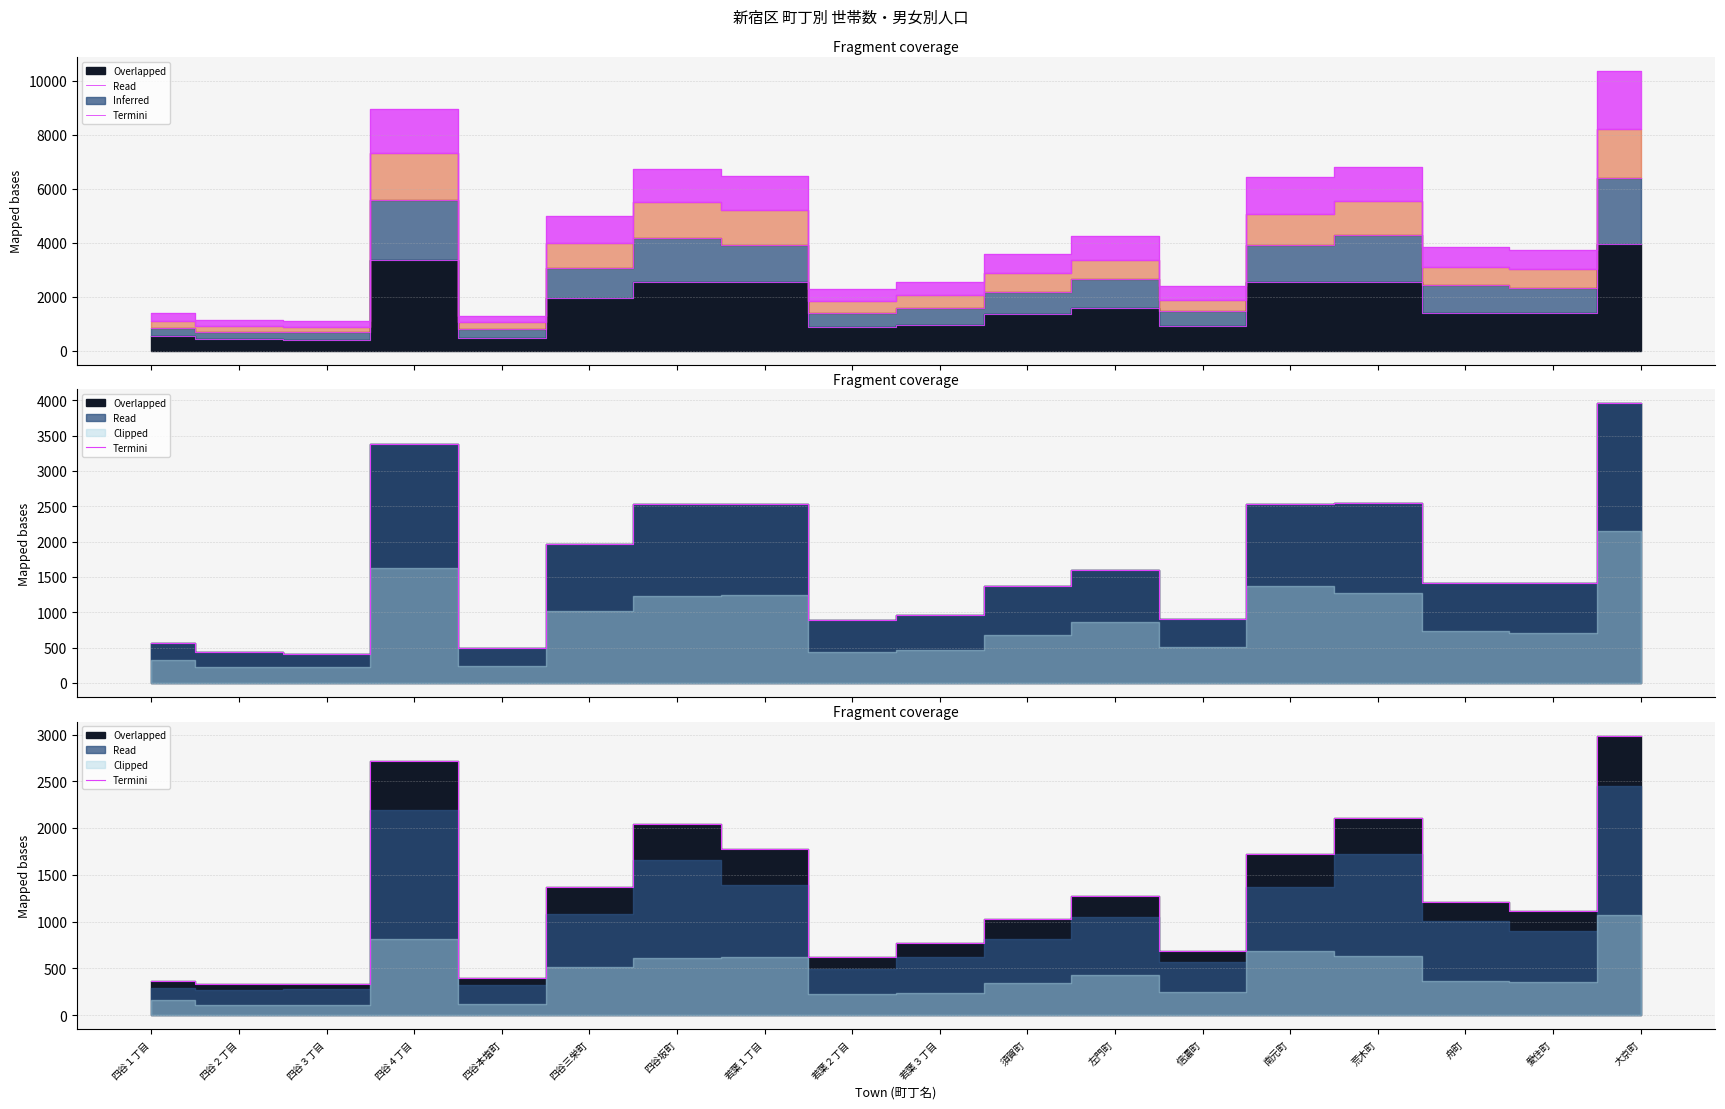

How many interior local valleys (lower than both neighbors) does the data have?

4